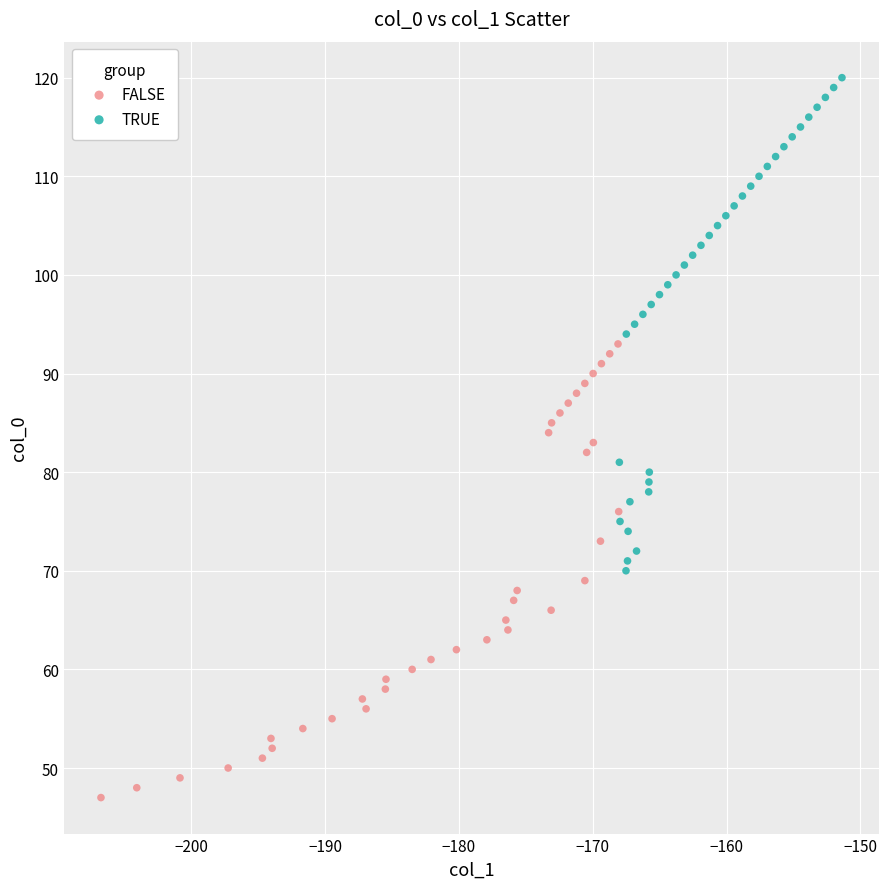

Which series contains the lowest Y value?

FALSE